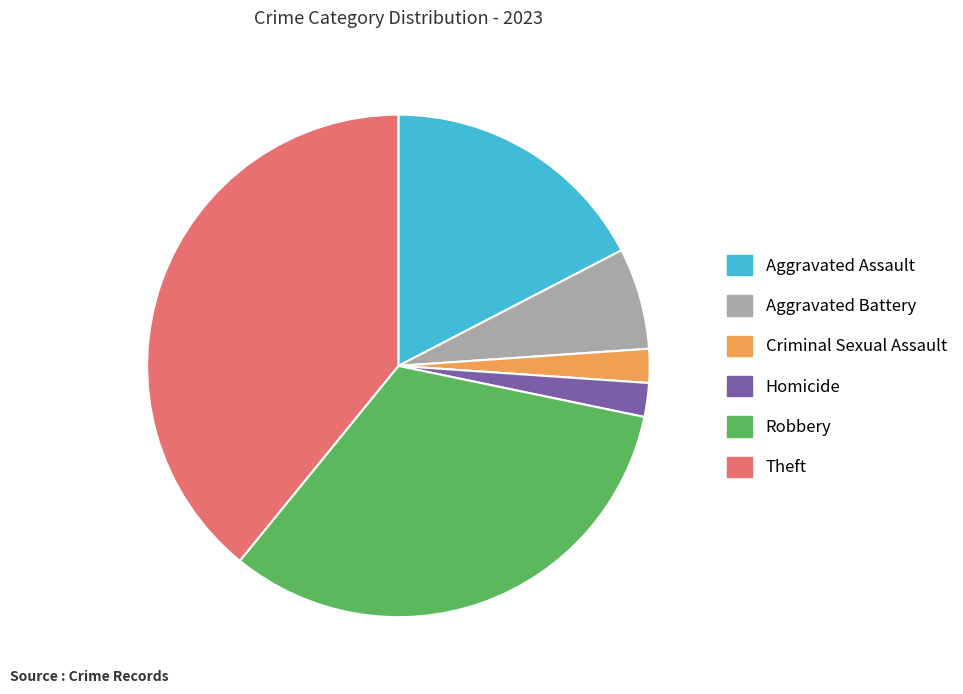

Which category has the biggest portion of the pie?

Theft